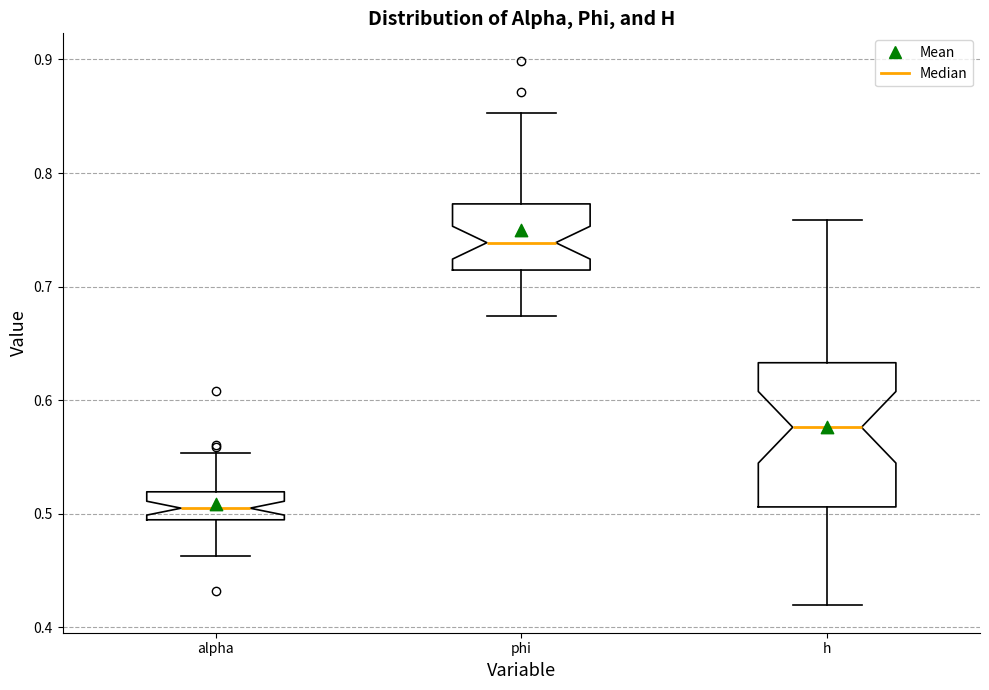

Which box's median line is the lowest?

alpha